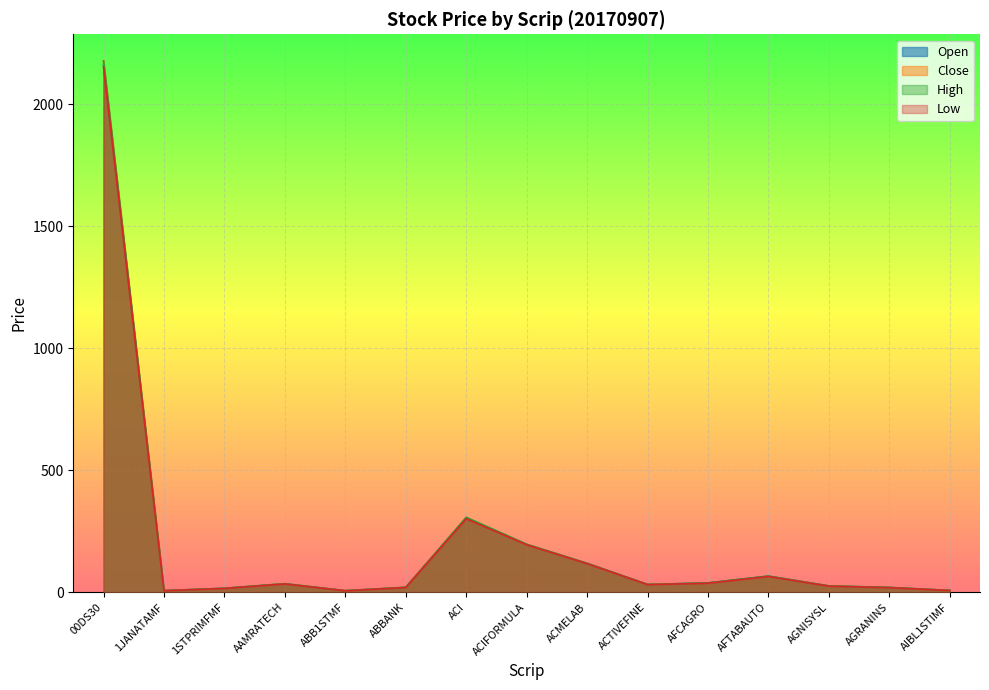

Reading left to right, what are all the values shown in this chart?

Open: 00DS30=2160.5	1JANATAMF=7.1	1STPRIMFMF=16.8	AAMRATECH=35.3	ABB1STMF=6.9	ABBANK=20.5	ACI=304.5	ACIFORMULA=195.3	ACMELAB=119.0	ACTIVEFINE=32.5	AFCAGRO=38.8	AFTABAUTO=66.8	AGNISYSL=26.5	AGRANINS=20.0	AIBL1STIMF=7.9
Close: 00DS30=2178.5	1JANATAMF=7.0	1STPRIMFMF=16.5	AAMRATECH=35.0	ABB1STMF=6.9	ABBANK=20.8	ACI=305.8	ACIFORMULA=195.8	ACMELAB=118.1	ACTIVEFINE=32.1	AFCAGRO=37.9	AFTABAUTO=65.6	AGNISYSL=26.1	AGRANINS=19.7	AIBL1STIMF=8.0
High: 00DS30=2178.5	1JANATAMF=7.1	1STPRIMFMF=16.8	AAMRATECH=35.7	ABB1STMF=6.9	ABBANK=21.0	ACI=307.7	ACIFORMULA=197.6	ACMELAB=119.1	ACTIVEFINE=32.5	AFCAGRO=38.8	AFTABAUTO=66.8	AGNISYSL=26.5	AGRANINS=20.4	AIBL1STIMF=8.0
Low: 00DS30=2153.8	1JANATAMF=6.9	1STPRIMFMF=16.3	AAMRATECH=34.8	ABB1STMF=6.7	ABBANK=20.0	ACI=301.9	ACIFORMULA=195.3	ACMELAB=118.0	ACTIVEFINE=32.1	AFCAGRO=37.7	AFTABAUTO=65.3	AGNISYSL=25.8	AGRANINS=19.6	AIBL1STIMF=7.9